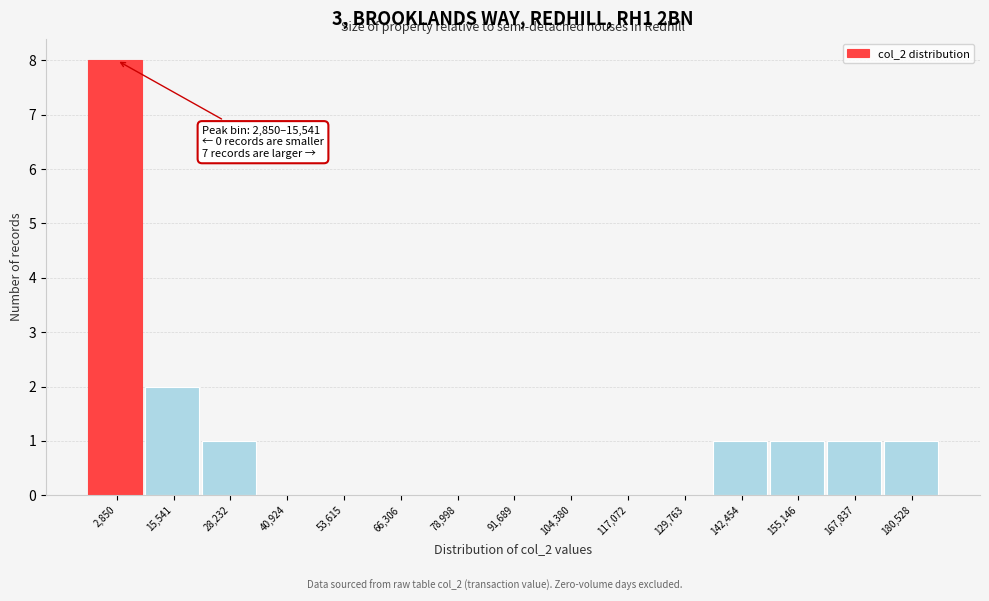

Reading left to right, list all the values displayed in this chart.

2,850=8	15,541=2	28,232=1	40,924=0	53,615=0	66,306=0	78,998=0	91,689=0	104,380=0	117,072=0	129,763=0	142,454=1	155,146=1	167,837=1	180,528=1